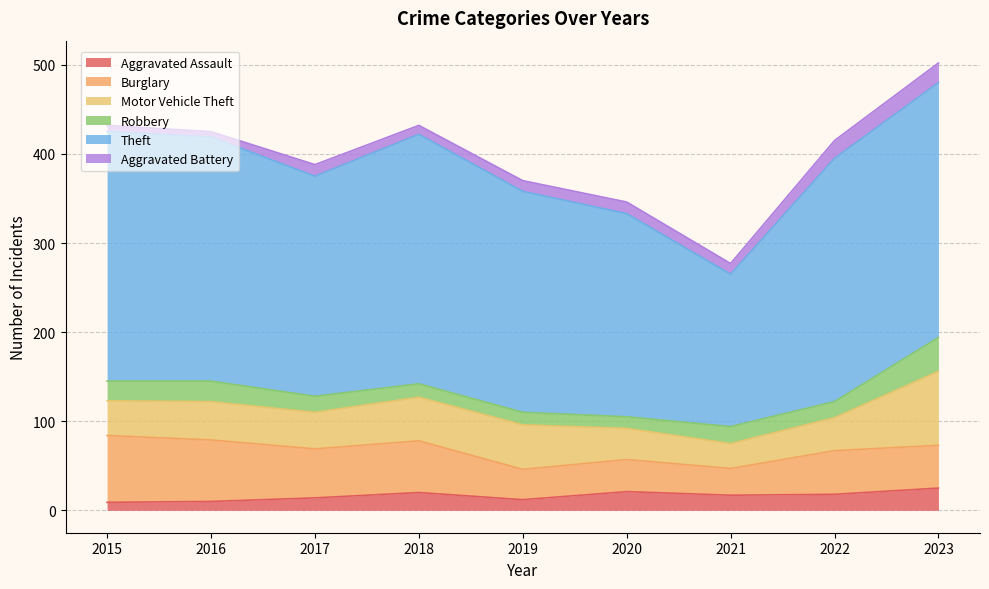

What is the difference between the maximum and minimum values in the Motor Vehicle Theft series?

55